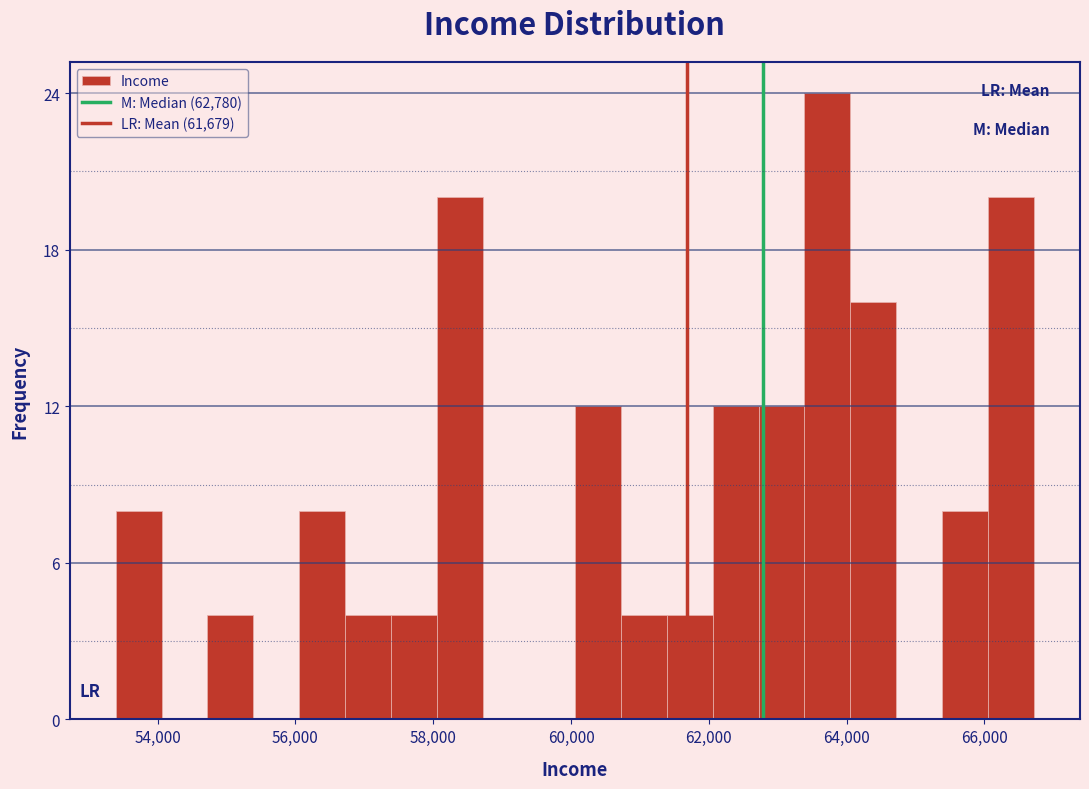

Around what value on the x-axis is the tallest bar? Give the approximate position of its centre, as read against the axis.

63800